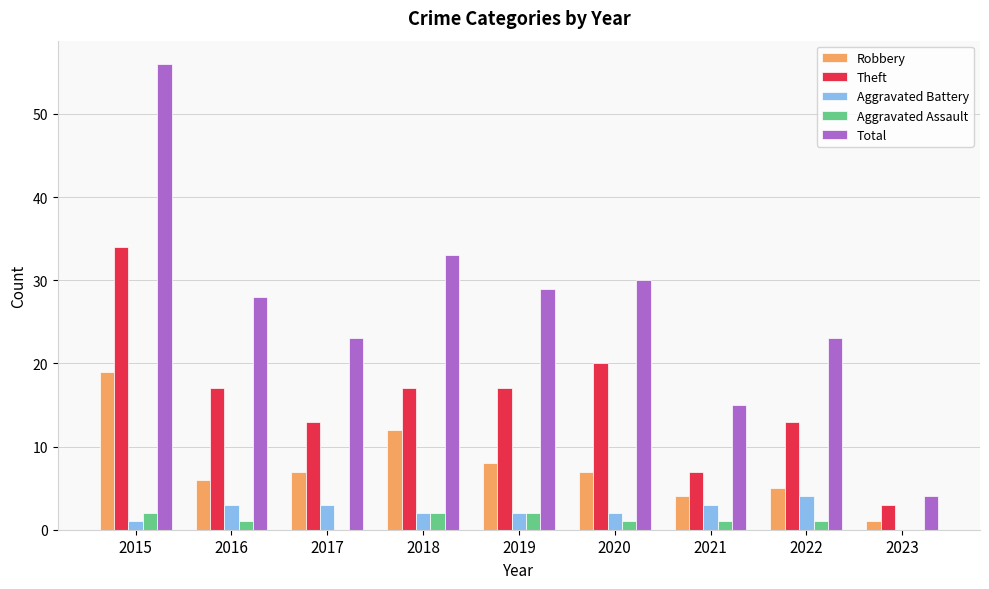

Reading left to right, what are all the values shown in this chart?

Robbery: 19	6	7	12	8	7	4	5	1
Theft: 34	17	13	17	17	20	7	13	3
Aggravated Battery: 1	3	3	2	2	2	3	4	0
Aggravated Assault: 2	1	0	2	2	1	1	1	0
Total: 56	28	23	33	29	30	15	23	4